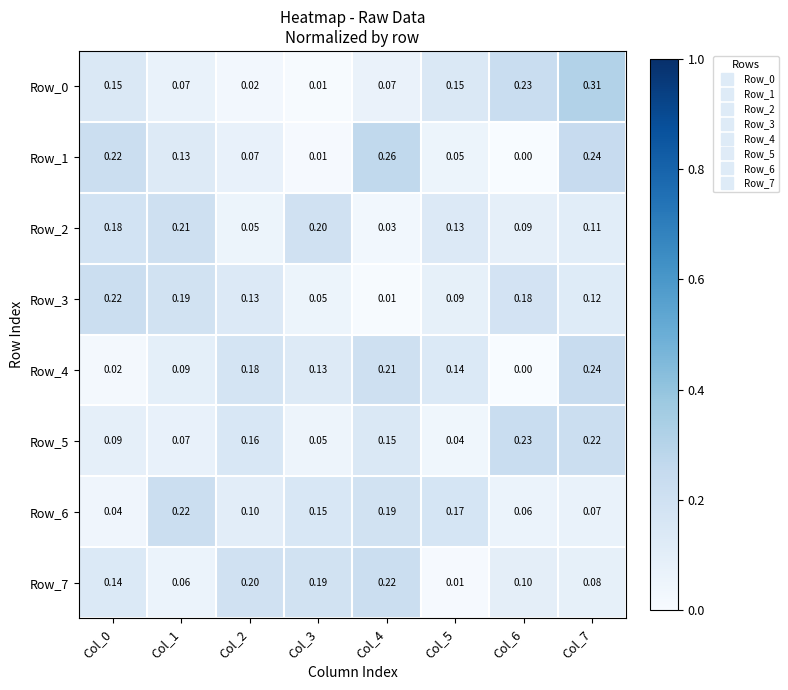

How many values in Row_1 are above zero?

7